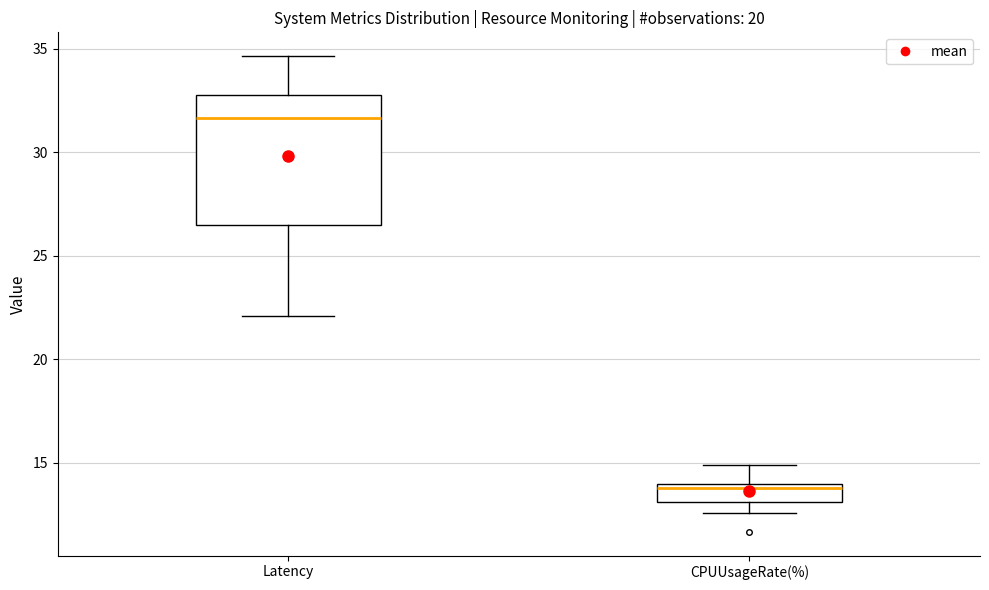

Reading left to right, read every box against the y-axis: the position of its median line, the range the box covers, and the ends of its whiskers. The values are not printed on the chart, so give them approximately, as read against the axis.

Latency: median 31.5, box 26.5 to 33.0, whiskers 22.0 to 34.5
CPUUsageRate(%): median 14.0 (just below the box's upper edge), box 13.0 to 14.0, whiskers 12.5 to 15.0